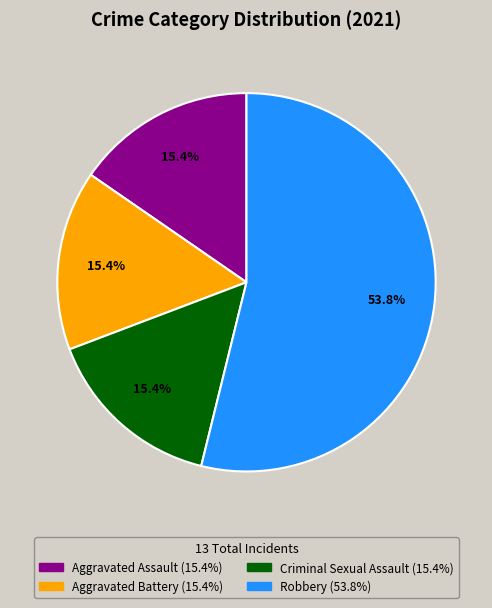

What is the ratio of the value at Aggravated Battery to the value at Criminal Sexual Assault?

1.0